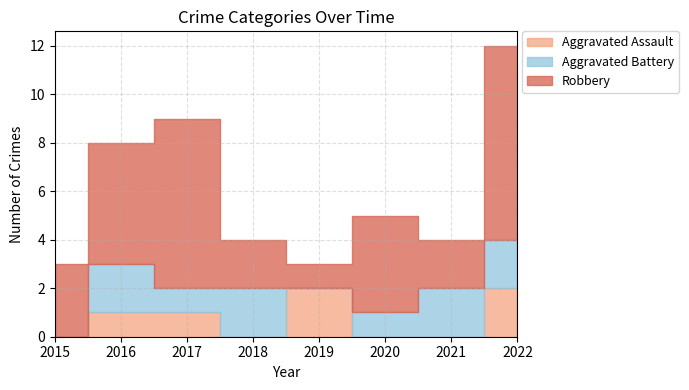

True or false: Aggravated Battery and Robbery cross at least once.

False